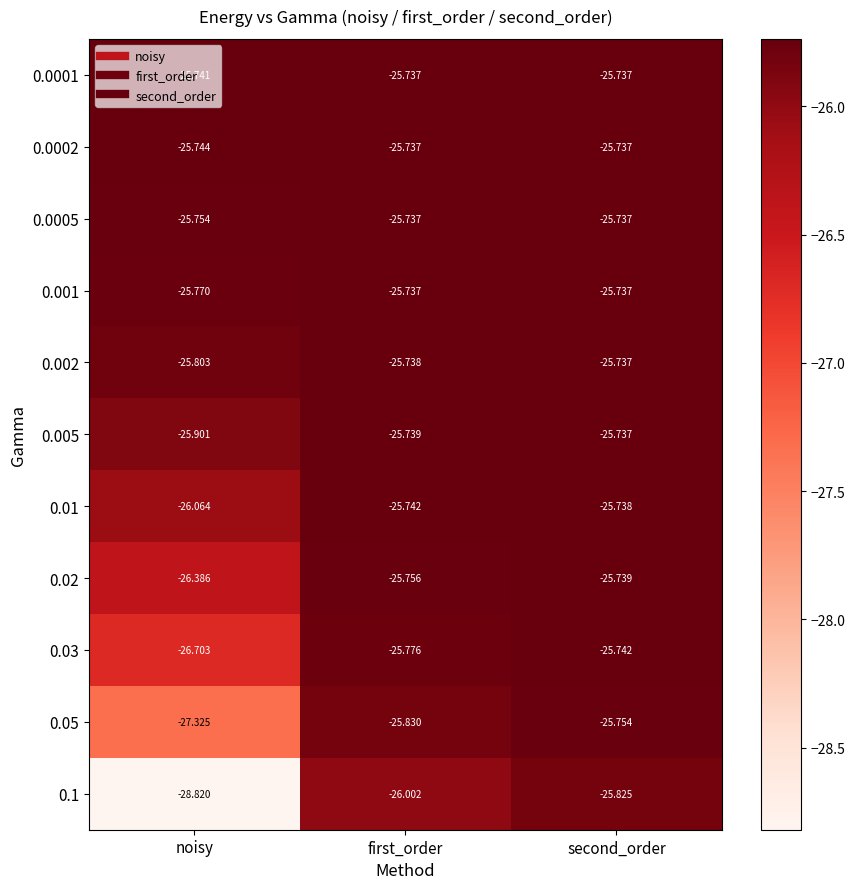

What is the difference between the highest and lowest values at first_order?

0.3